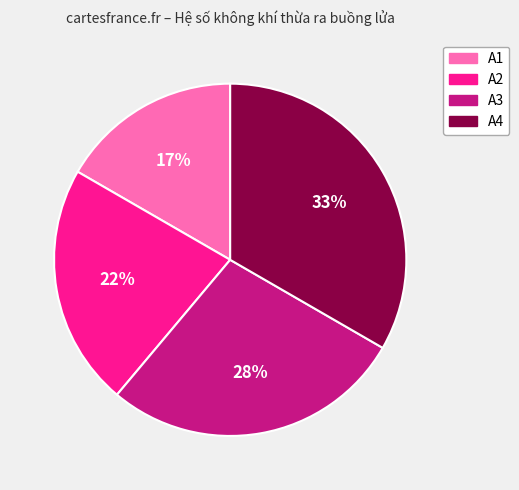

Approximately how many times larger is the value at A1 compared to A4?

0.5